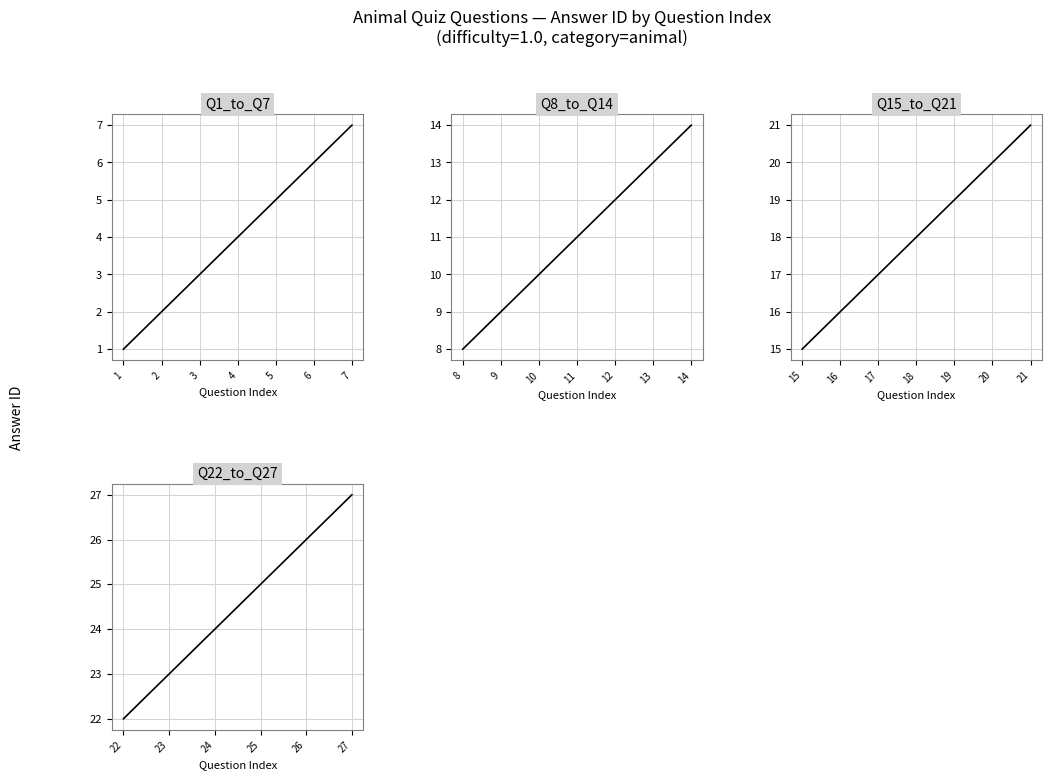

Reading left to right, extract all data points from this chart.

1=1	2=2	3=3	4=4	5=5	6=6	7=7	8=8	9=9	10=10	11=11	12=12	13=13	14=14	15=15	16=16	17=17	18=18	19=19	20=20	21=21	22=22	23=23	24=24	25=25	26=26	27=27